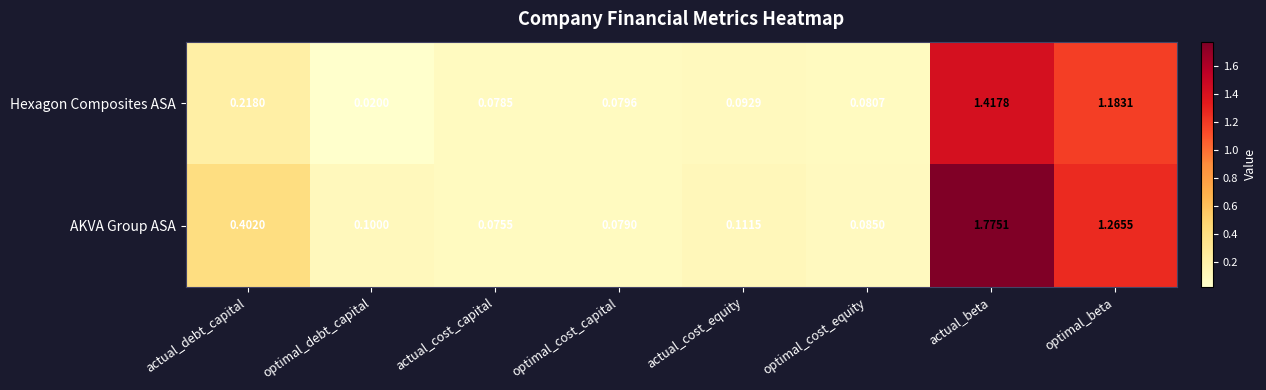

At actual_cost_capital, list the series in order from largest to smallest.

Hexagon Composites ASA, AKVA Group ASA